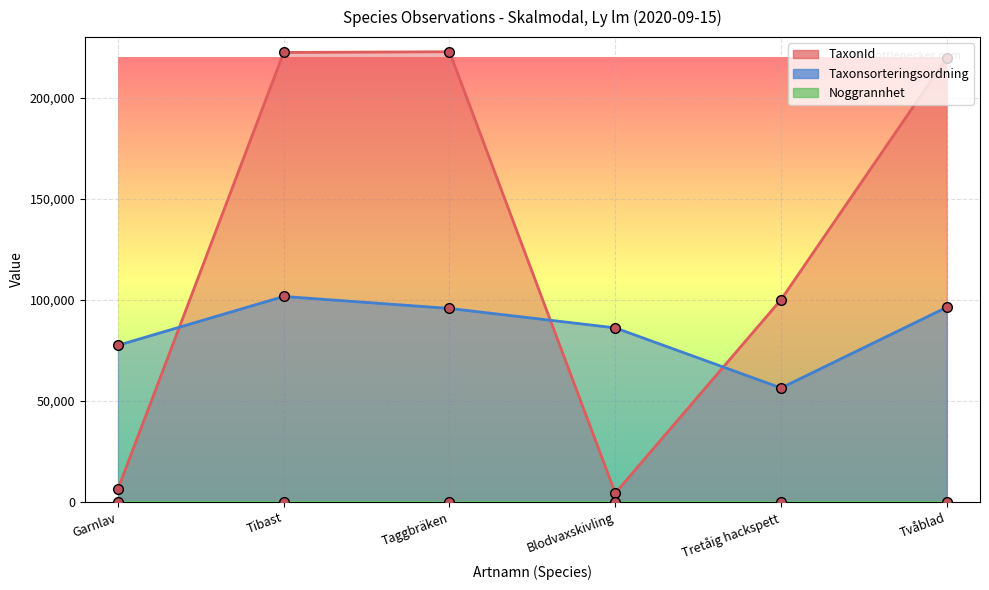

True or false: Taxonsorteringsordning has more than 1 points higher than both neighbors.

False